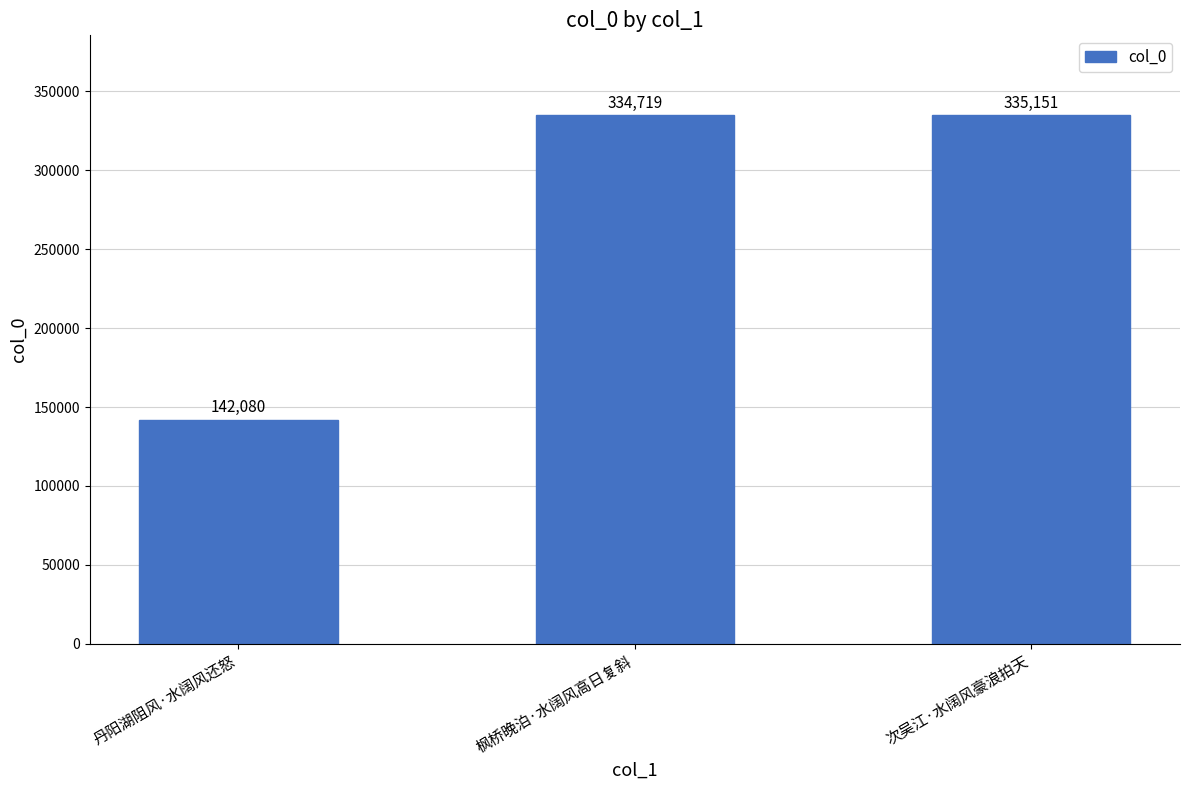

What is the difference between the second highest and minimum values?

192639